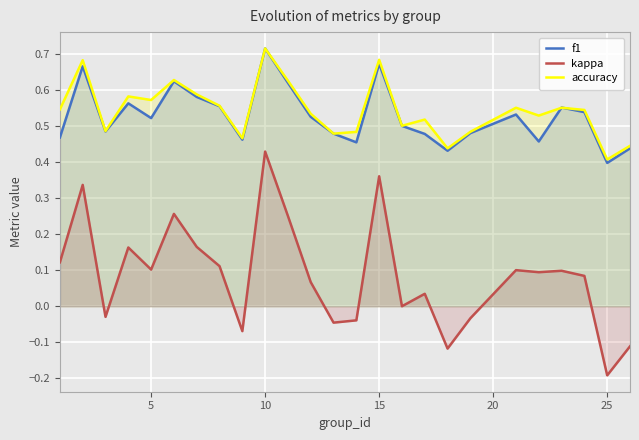

Is it true that kappa equals 0.2 at 10?

False